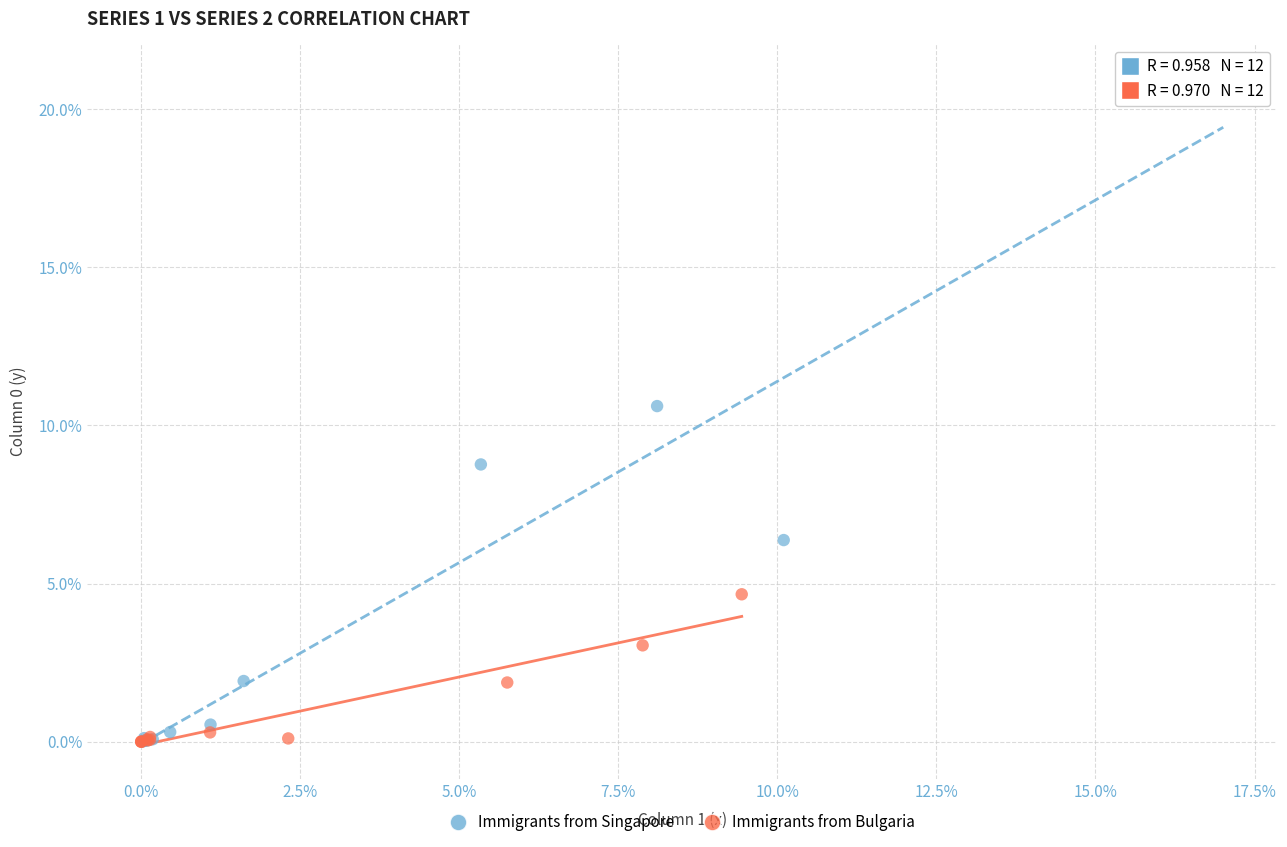

Which series has the largest Y range (max minus min)?

Immigrants from Singapore